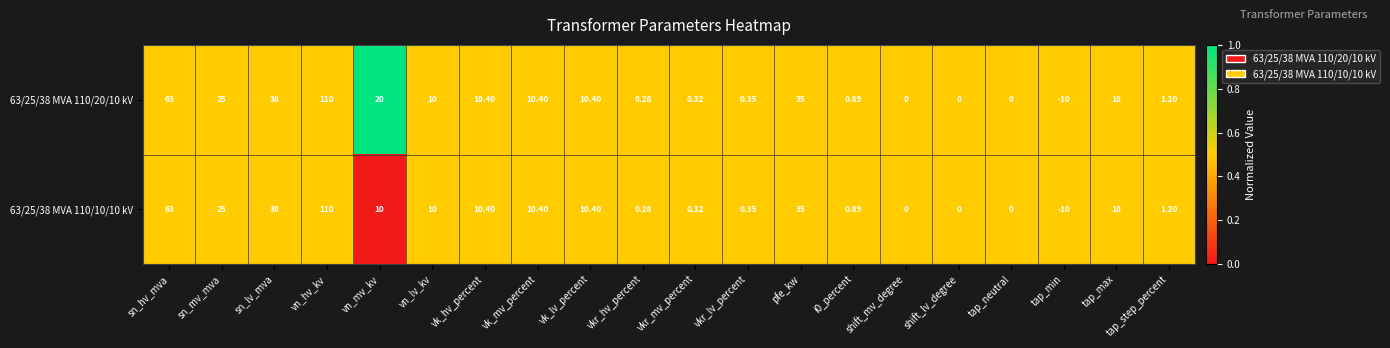

What is the total value across all series at i0_percent?

1.8